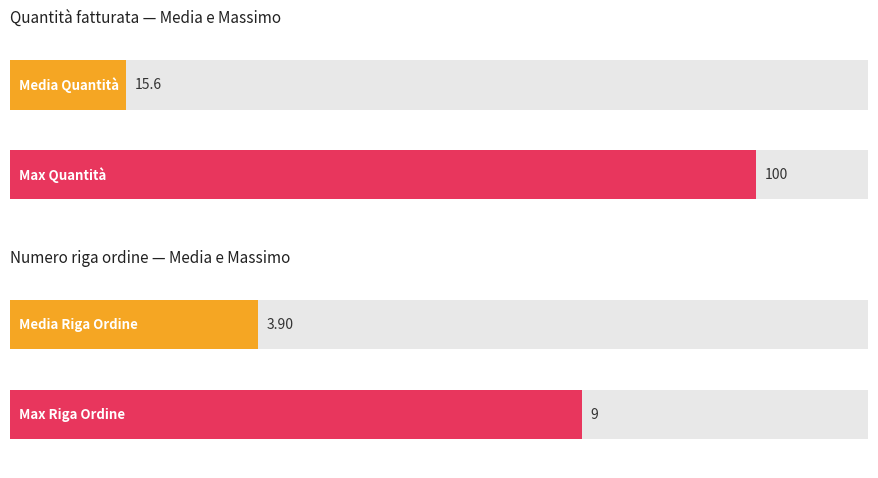

Which series has the largest range (max minus min)?

Quantità fatturata